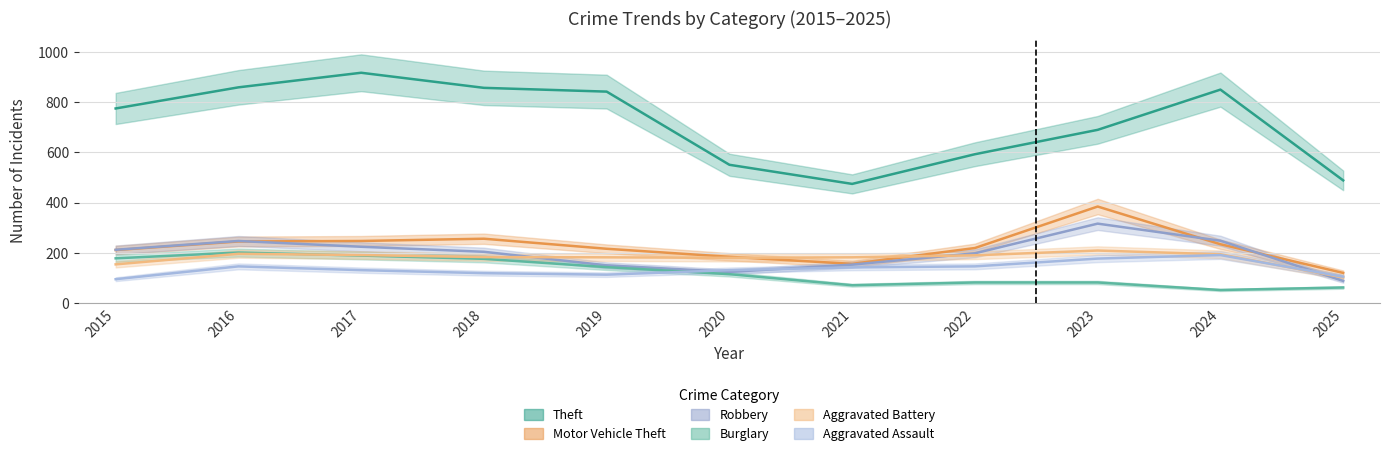

Is the value of Burglary at 2024 greater than the value of Aggravated Assault at 2025?

No